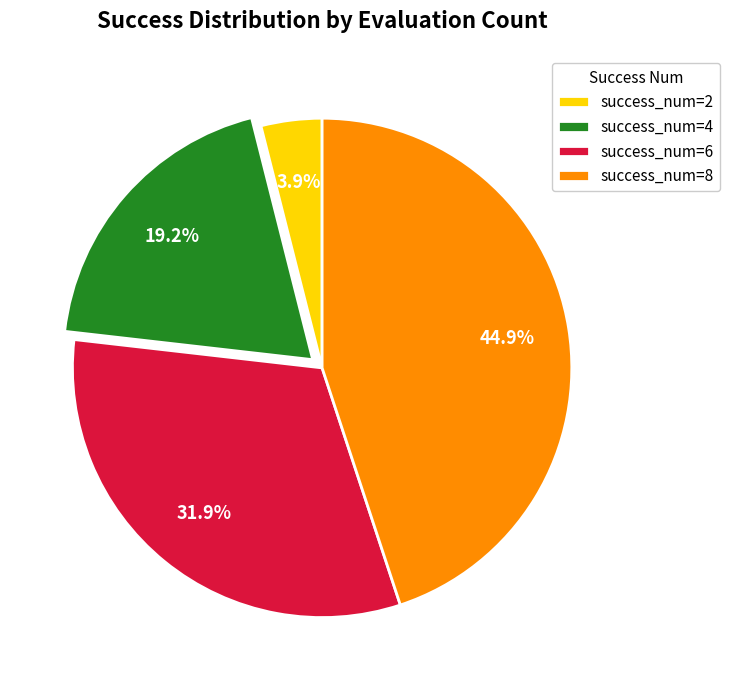

Count the number of slices in the pie.

4